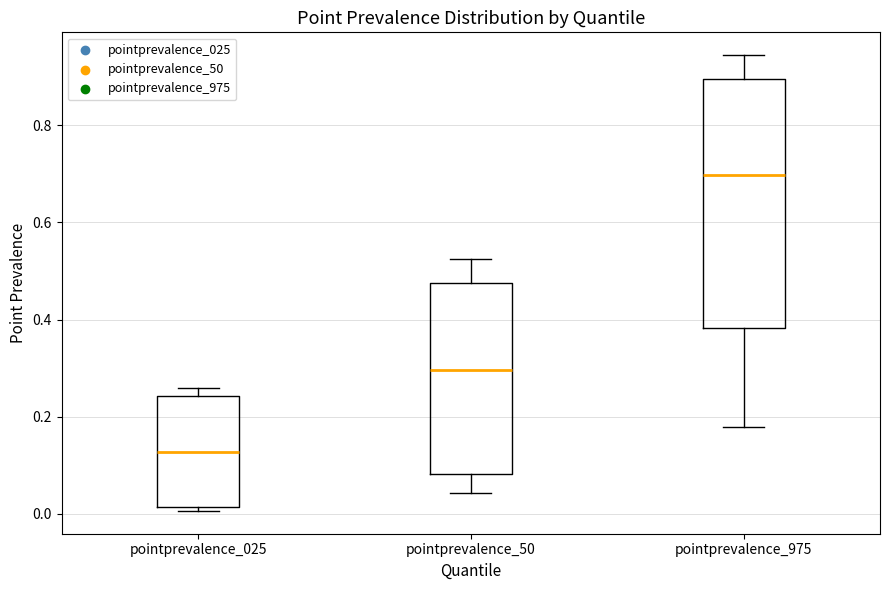

Which box has the highest median line?

pointprevalence_975